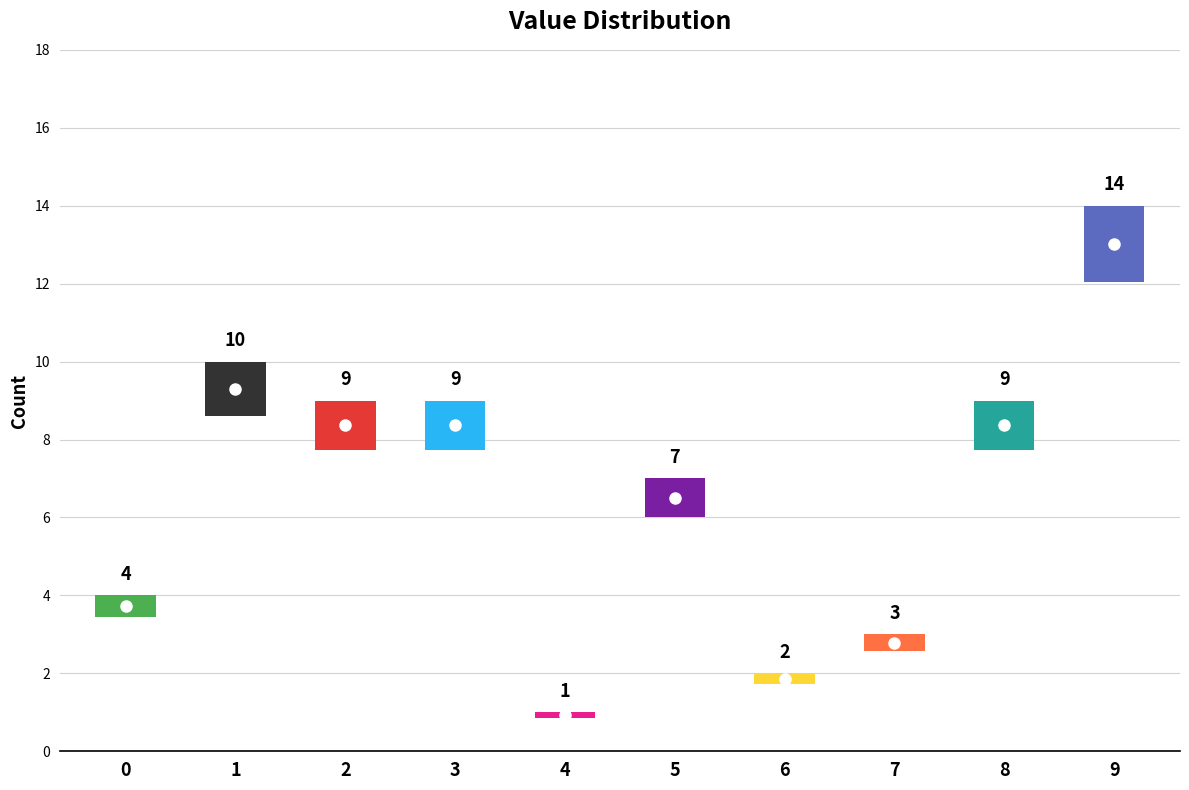

At which category does the data reach its first local valley?

4